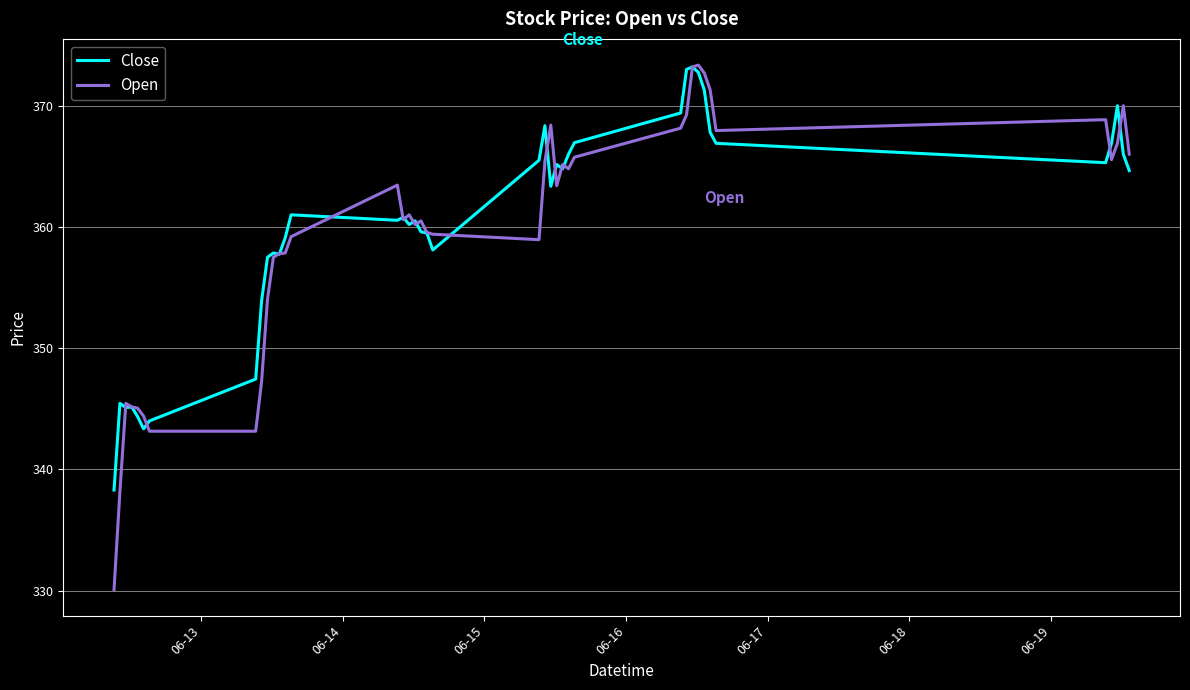

Which series has the largest range (max minus min)?

Open